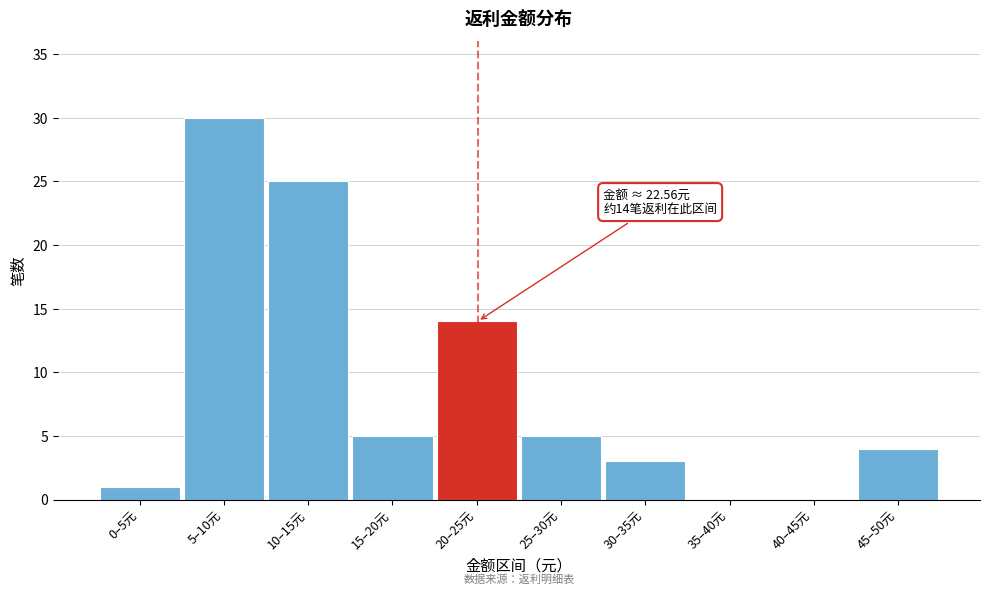

Reading left to right, list all the values displayed in this chart.

0–5元=1	5–10元=30	10–15元=25	15–20元=5	20–25元=14	25–30元=5	30–35元=3	35–40元=0	40–45元=0	45–50元=4